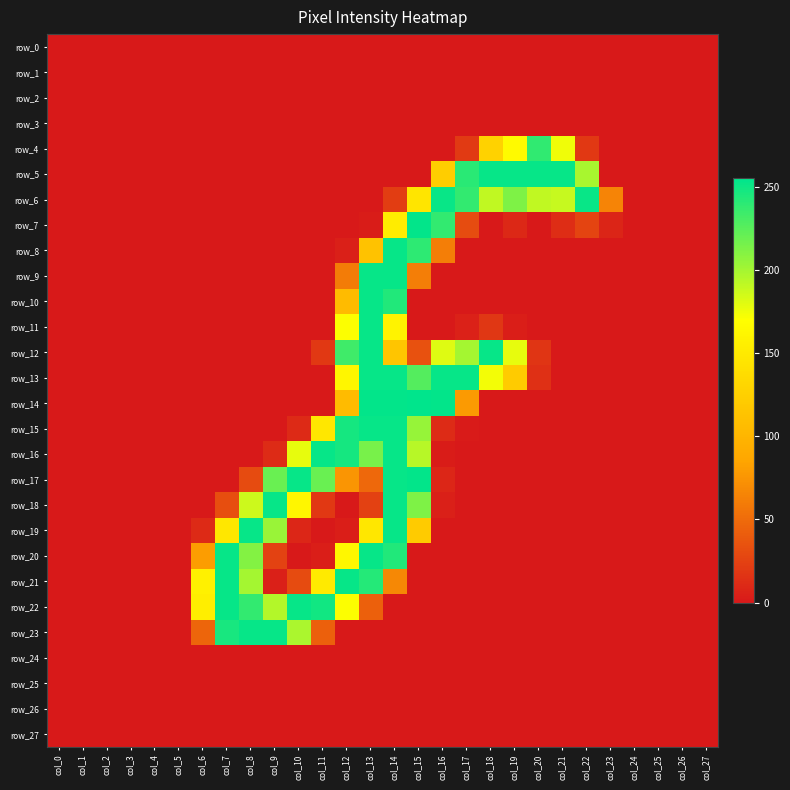

Which series has the largest range (max minus min)?

row_14